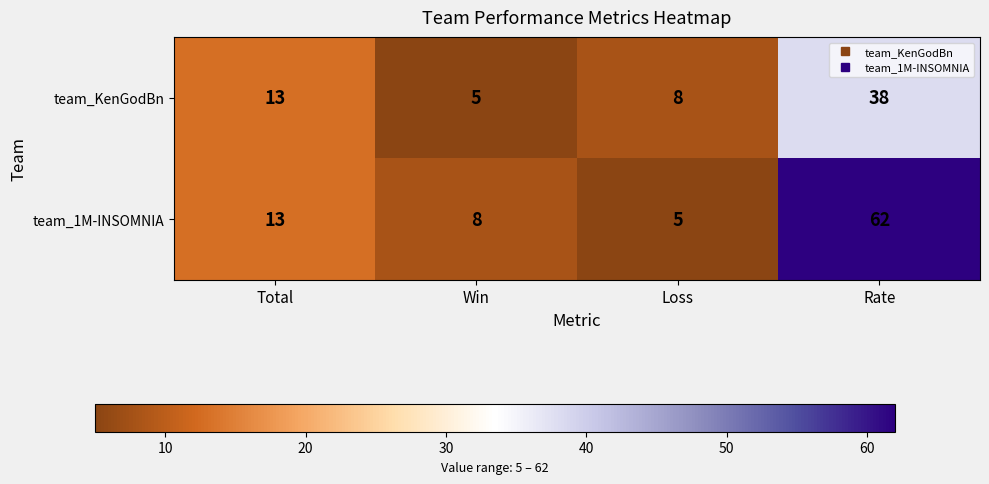

At which label is team_KenGodBn closest to 21?

Total